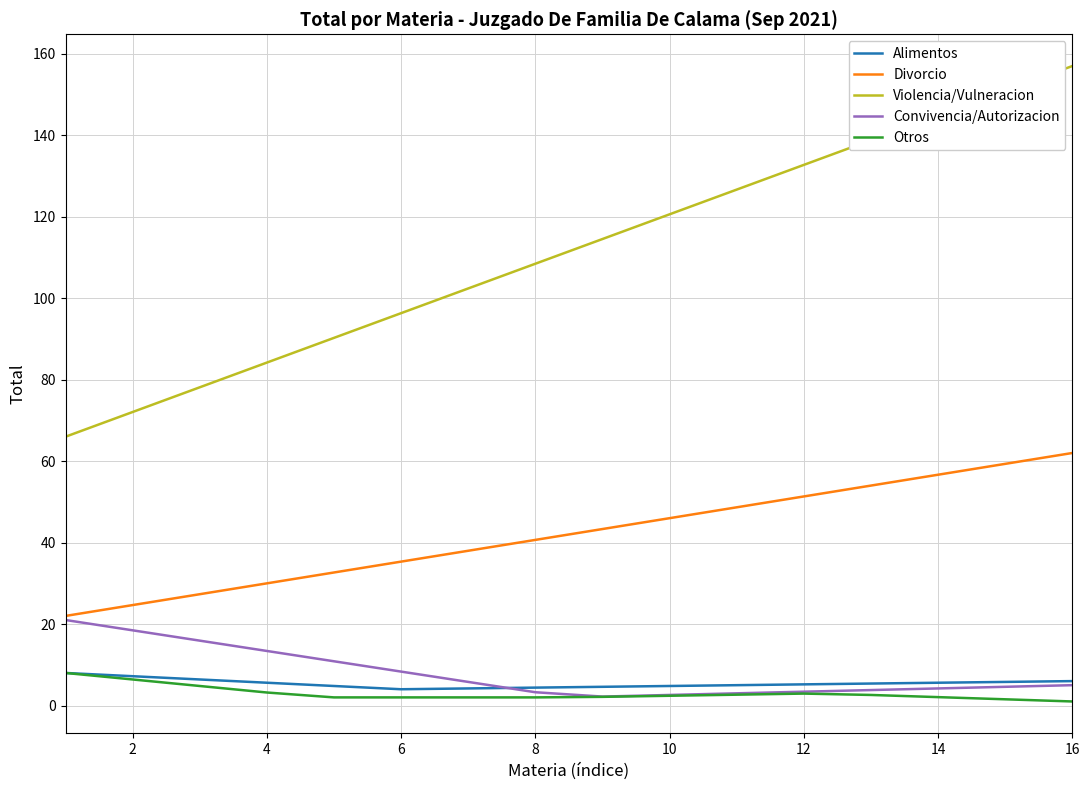

In Alimentos, how many points are lower than both neighbors (excluding endpoints)?

1